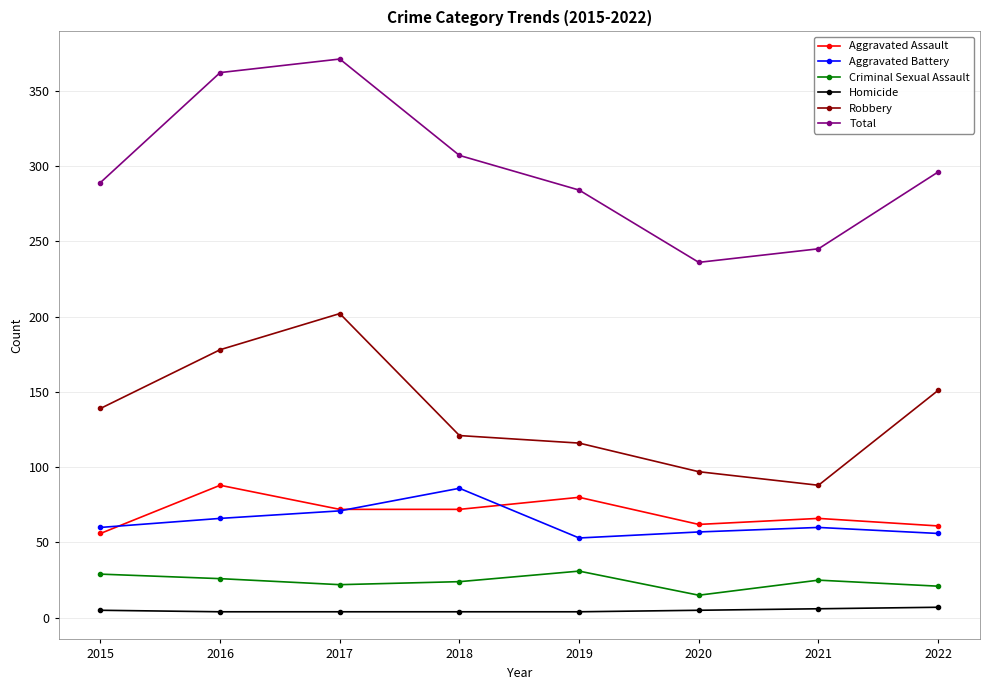

What is the smallest value displayed?

4